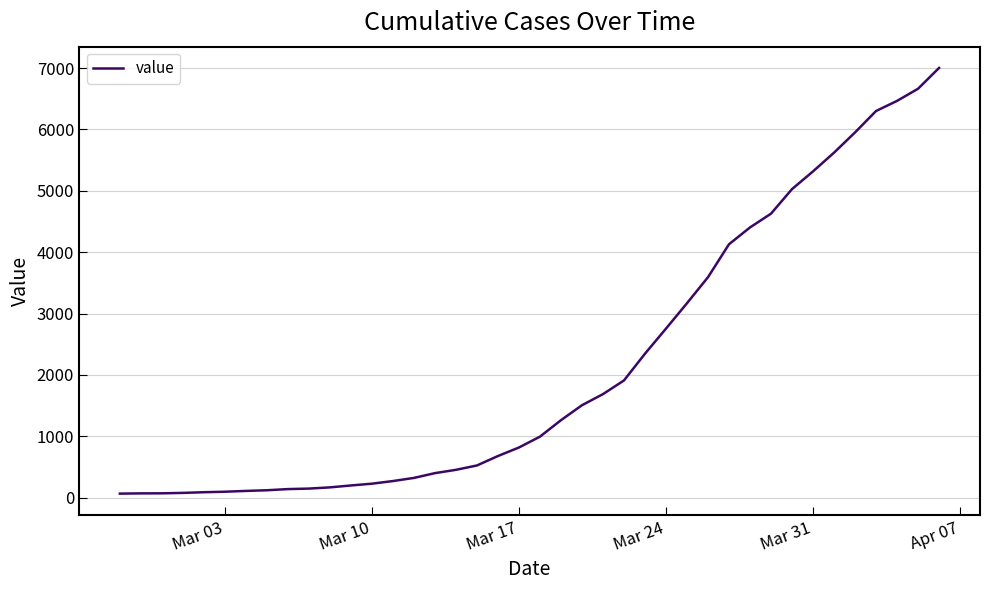

What is the maximum value shown in the chart?

7003